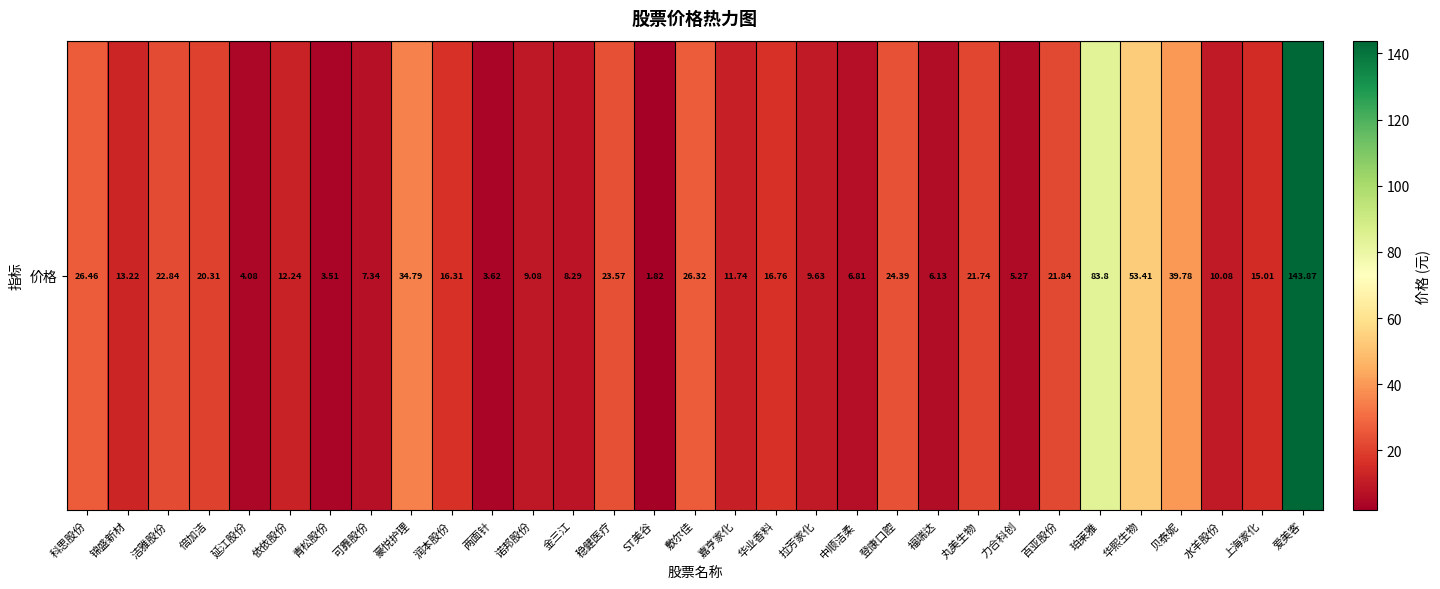

The value at 依依股份 is 12.2. True or false?

True